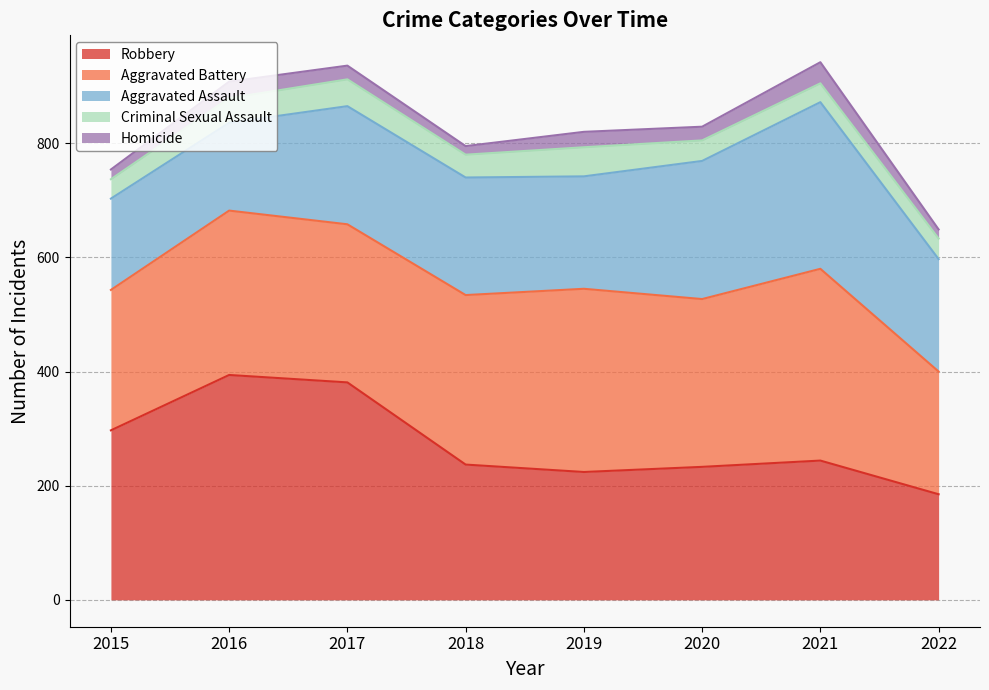

True or false: Aggravated Battery and Homicide cross at least once.

False